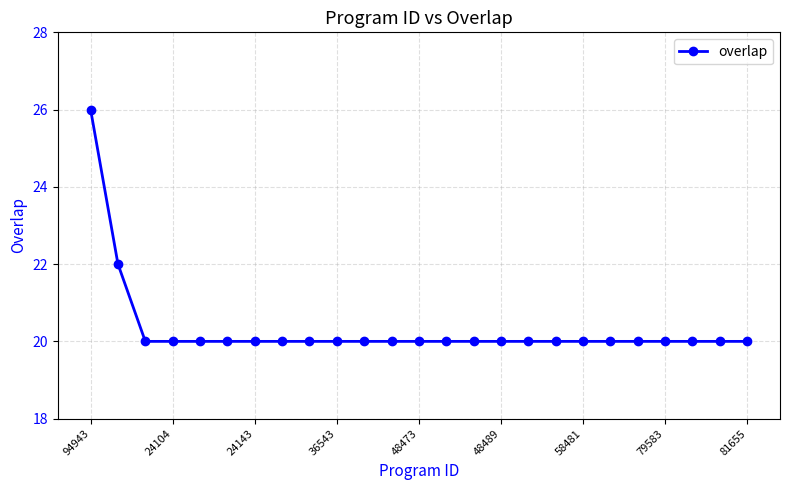

What is the difference between the second highest and second lowest values?

2